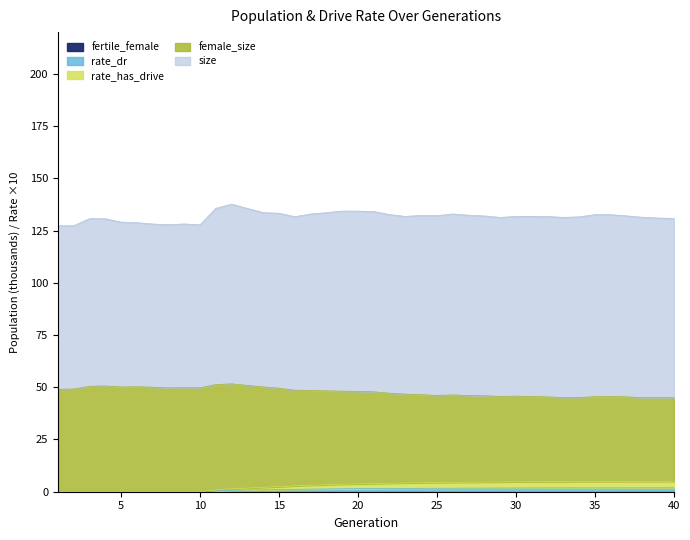

Count the number of data series in this chart.

5